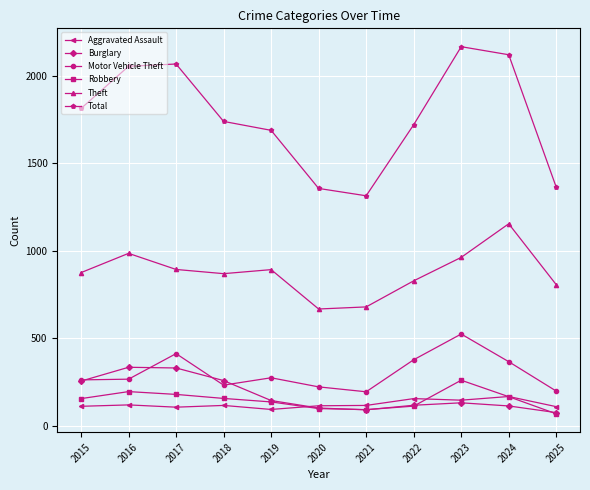

Which series has the widest spread of values?

Total